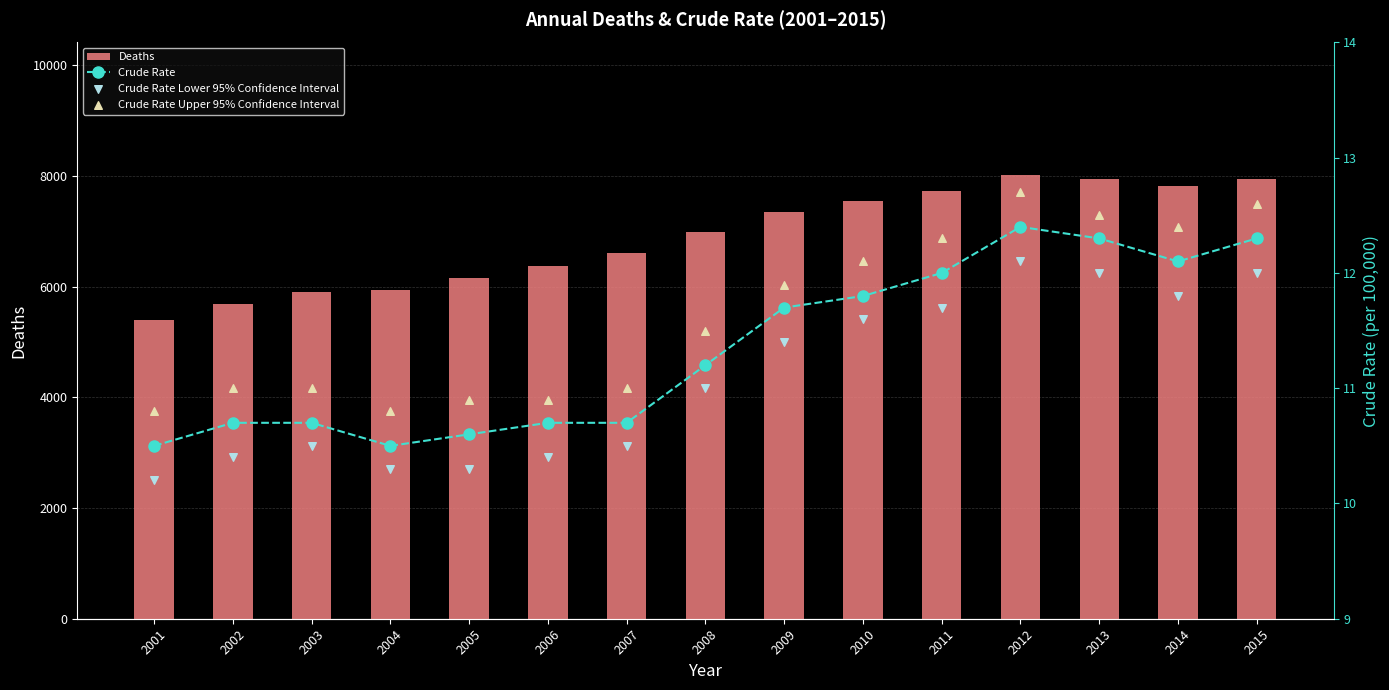

Is the value of Deaths at 2014 greater than the value of Crude Rate Lower 95% Confidence Interval at 2004?

Yes